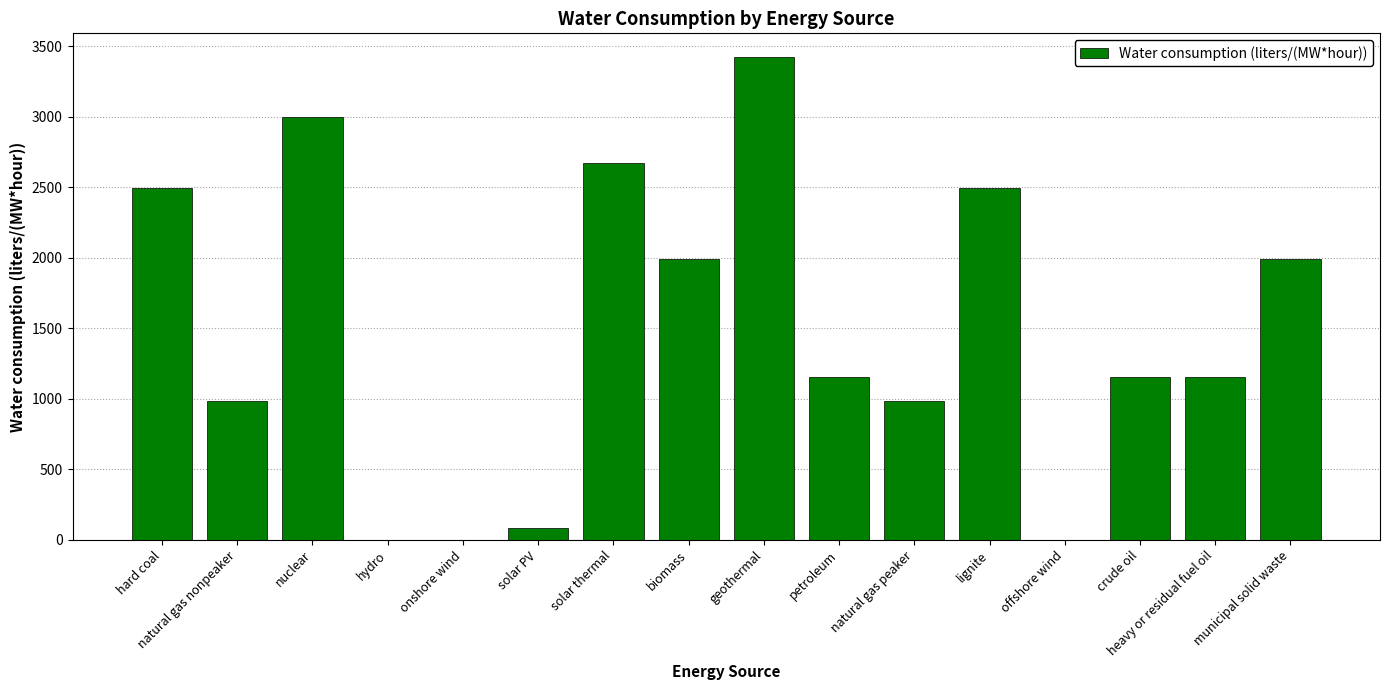

Which category has the highest value across all series?

geothermal